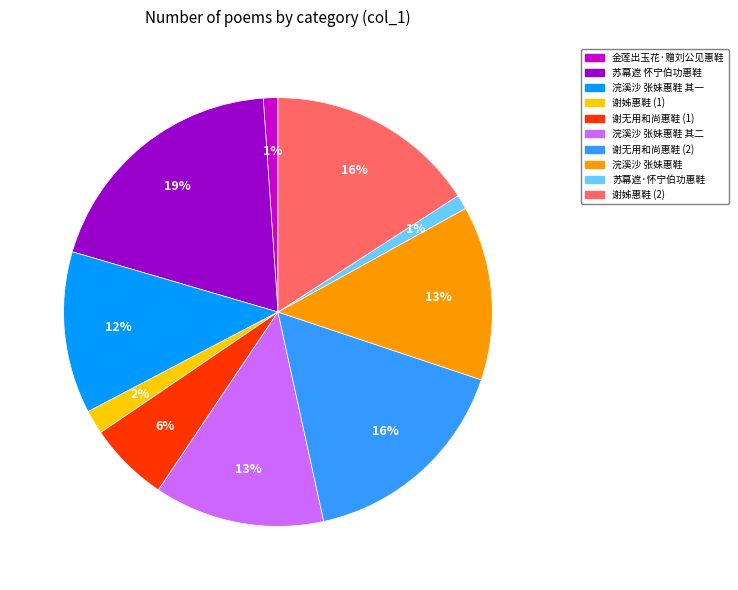

What percentage is the 金莲出玉花·赠刘公见惠鞋 slice, to the nearest percent?

1%